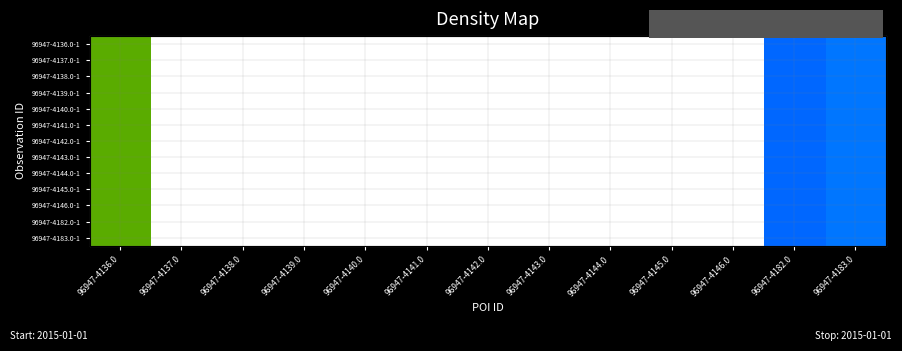

At how many categories does at least one series exceed 15942?

11